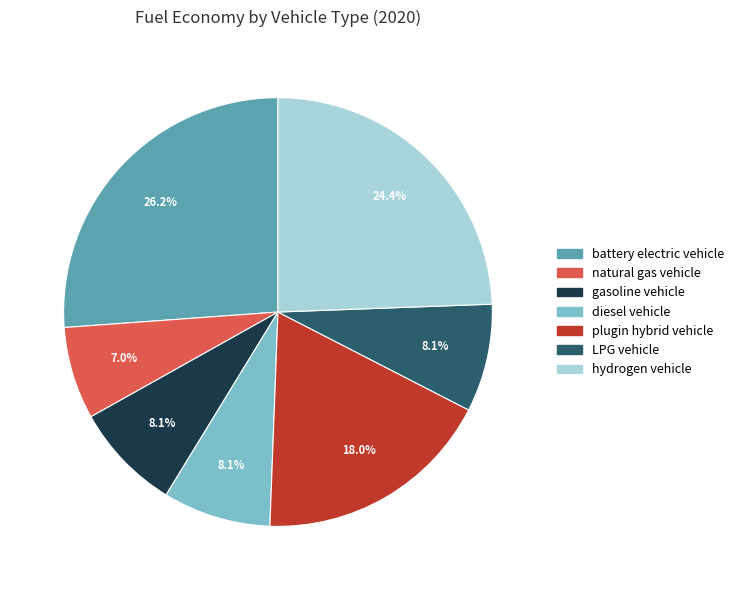

How much of the chart is everything except battery electric vehicle?

73.8%